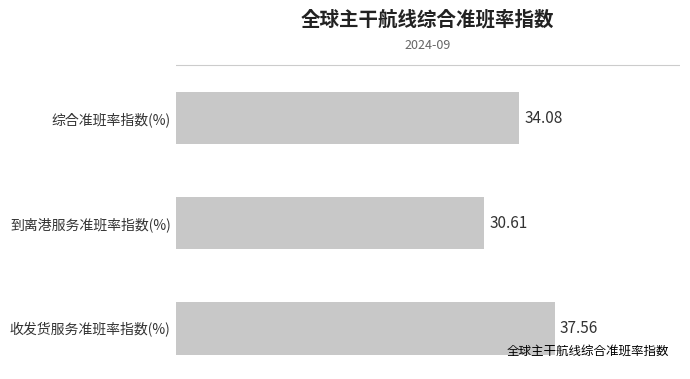

List the labels in order of value, largest first.

收发货服务准班率指数(%), 综合准班率指数(%), 到离港服务准班率指数(%)